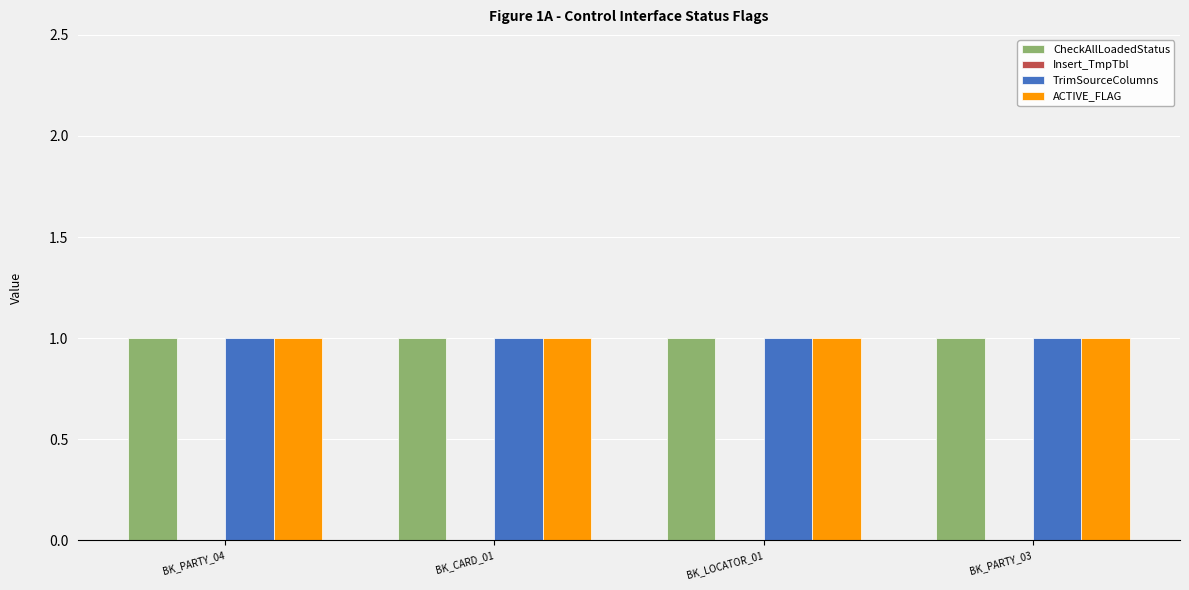

At how many categories does at least one series exceed 0?

4